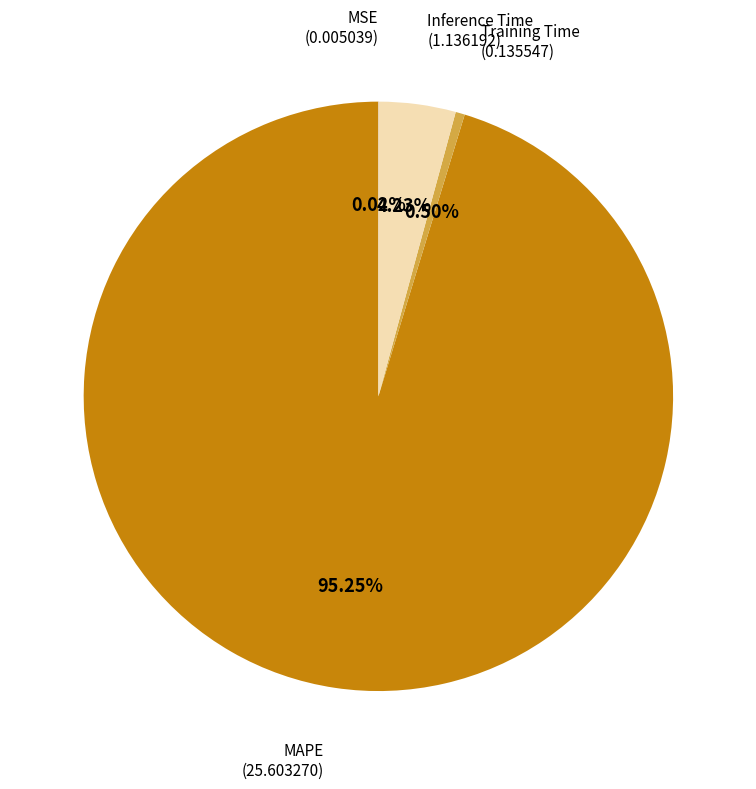

Is there any slice that represents more than half of the pie?

Yes